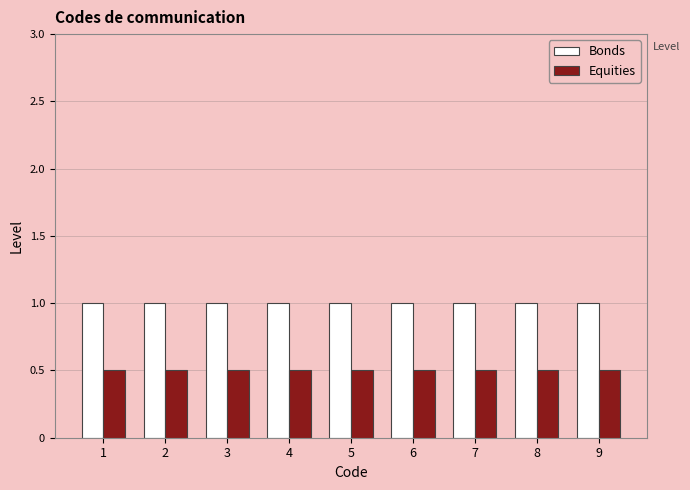

At how many categories does at least one series exceed 0?

9